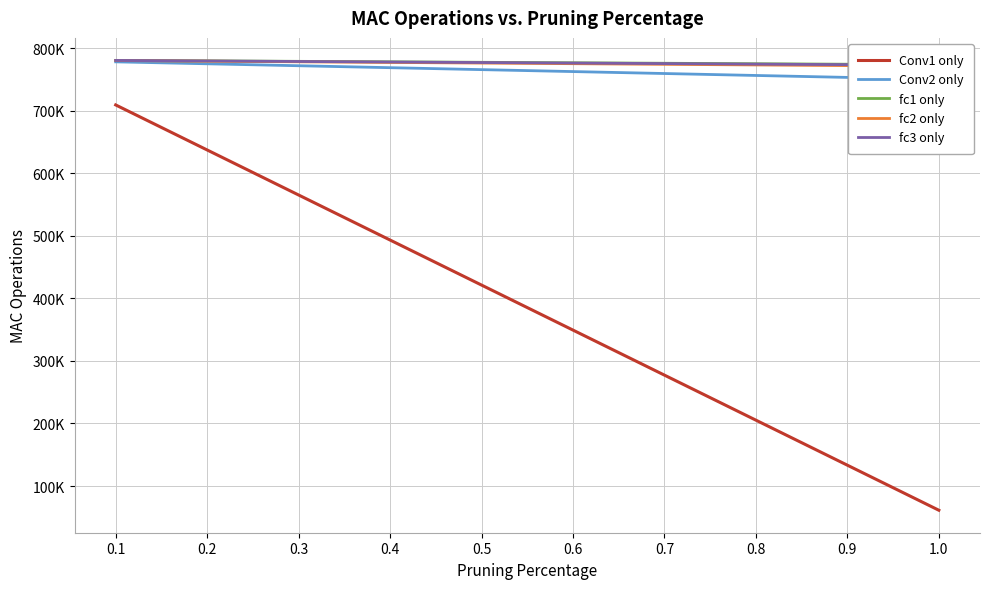

List the labels in order of Conv2 only value, largest first.

0.1, 0.2, 0.3, 0.4, 0.5, 0.6, 0.7, 0.8, 0.9, 1.0